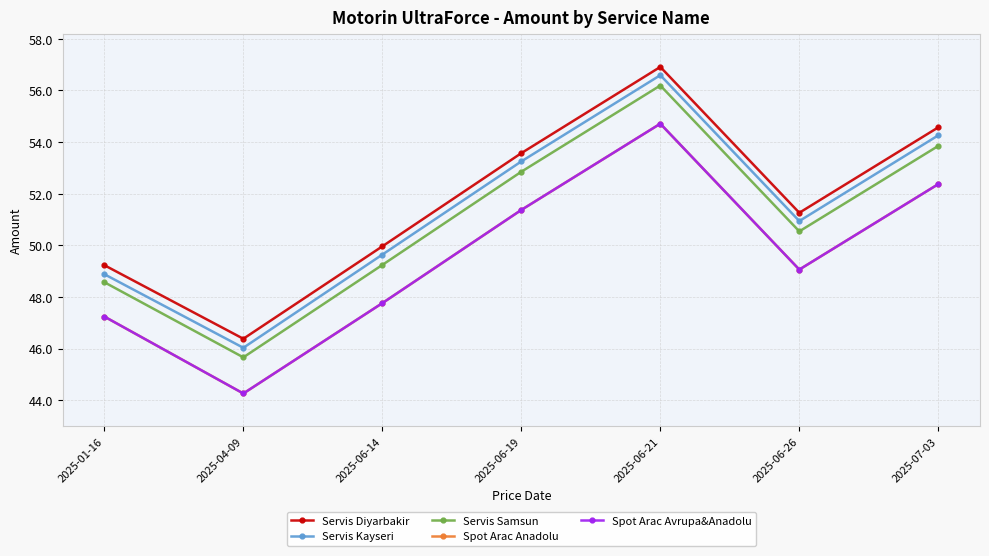

Reading left to right, transcribe all the data shown in this chart.

Servis Diyarbakir: 49.2	46.4	50.0	53.6	56.9	51.3	54.6
Servis Kayseri: 48.9	46.0	49.6	53.2	56.6	50.9	54.3
Servis Samsun: 48.6	45.7	49.2	52.9	56.2	50.5	53.9
Spot Arac Anadolu: 47.2	44.3	47.8	51.4	54.7	49.1	52.4
Spot Arac Avrupa&Anadolu: 47.2	44.3	47.8	51.4	54.7	49.1	52.4